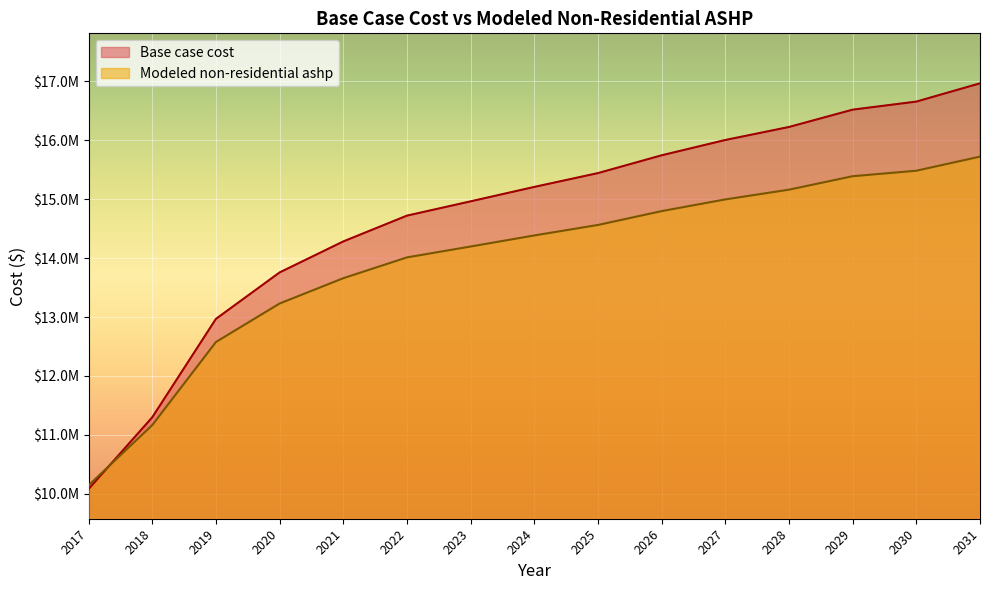

What is the lowest value of the Base case cost series?

10082033.3